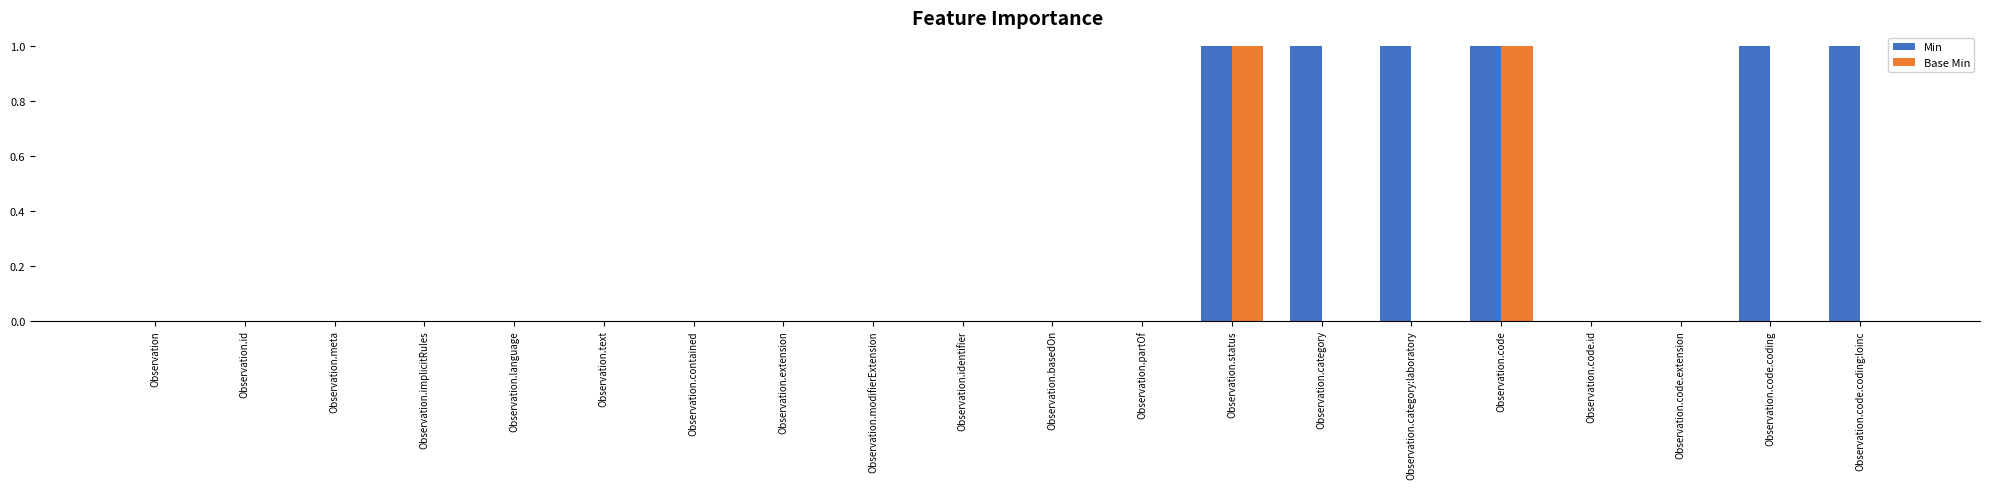

Reading right to left, extract all data points from this chart.

Min: Observation.code.coding:loinc=1	Observation.code.coding=1	Observation.code.extension=0	Observation.code.id=0	Observation.code=1	Observation.category:laboratory=1	Observation.category=1	Observation.status=1	Observation.partOf=0	Observation.basedOn=0	Observation.identifier=0	Observation.modifierExtension=0	Observation.extension=0	Observation.contained=0	Observation.text=0	Observation.language=0	Observation.implicitRules=0	Observation.meta=0	Observation.id=0	Observation=0
Base Min: Observation.code.coding:loinc=0	Observation.code.coding=0	Observation.code.extension=0	Observation.code.id=0	Observation.code=1	Observation.category:laboratory=0	Observation.category=0	Observation.status=1	Observation.partOf=0	Observation.basedOn=0	Observation.identifier=0	Observation.modifierExtension=0	Observation.extension=0	Observation.contained=0	Observation.text=0	Observation.language=0	Observation.implicitRules=0	Observation.meta=0	Observation.id=0	Observation=0